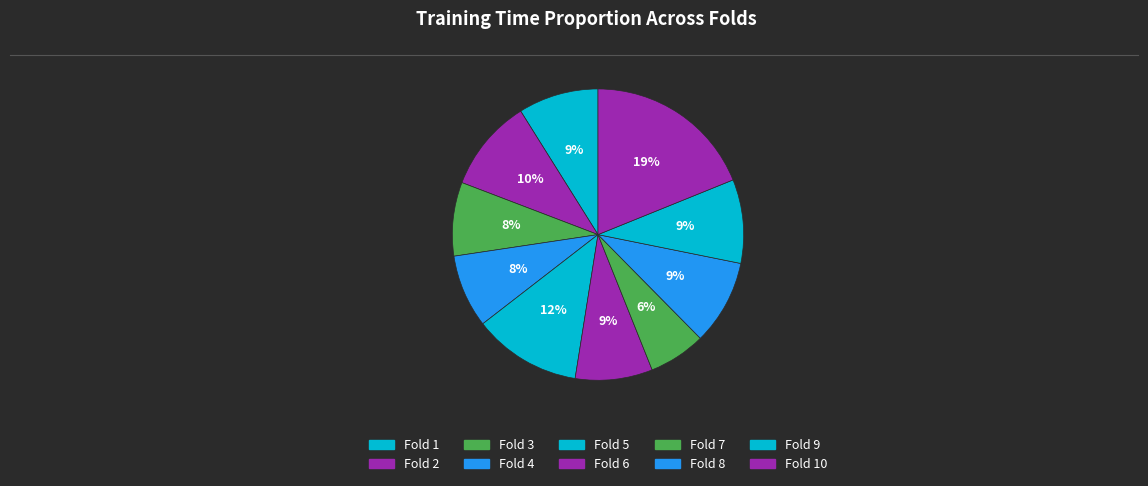

Which slice is the smallest?

Fold 7